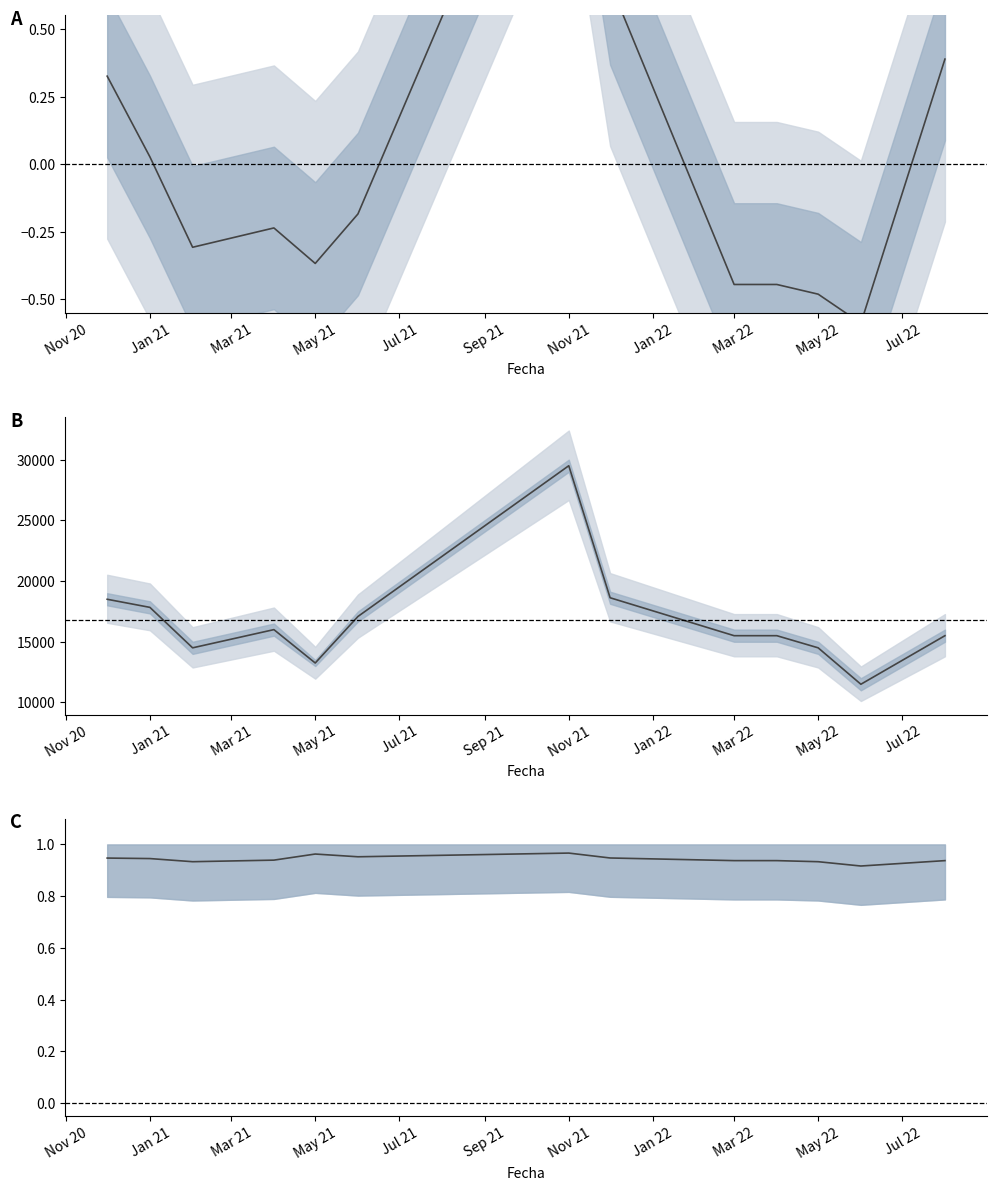

In Precio mín / Precio máx, how many points are higher than both neighbors (excluding endpoints)?

2